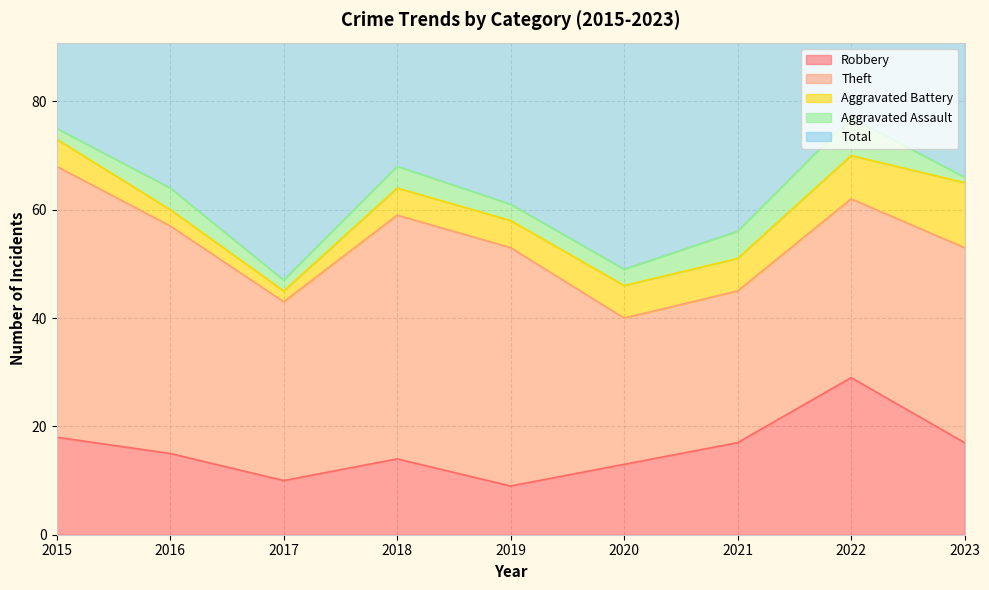

How many interior local peaks does the Aggravated Assault series have?

3